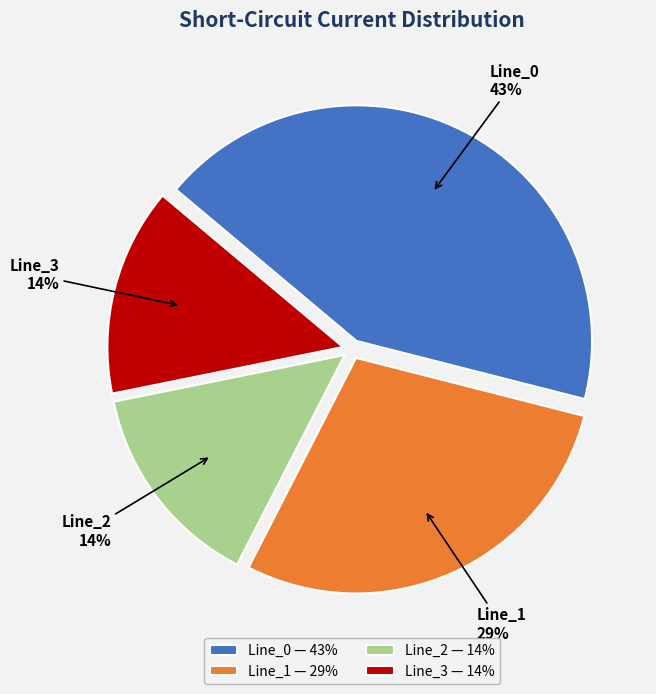

Is Line_0 — 43% the majority of the pie?

No